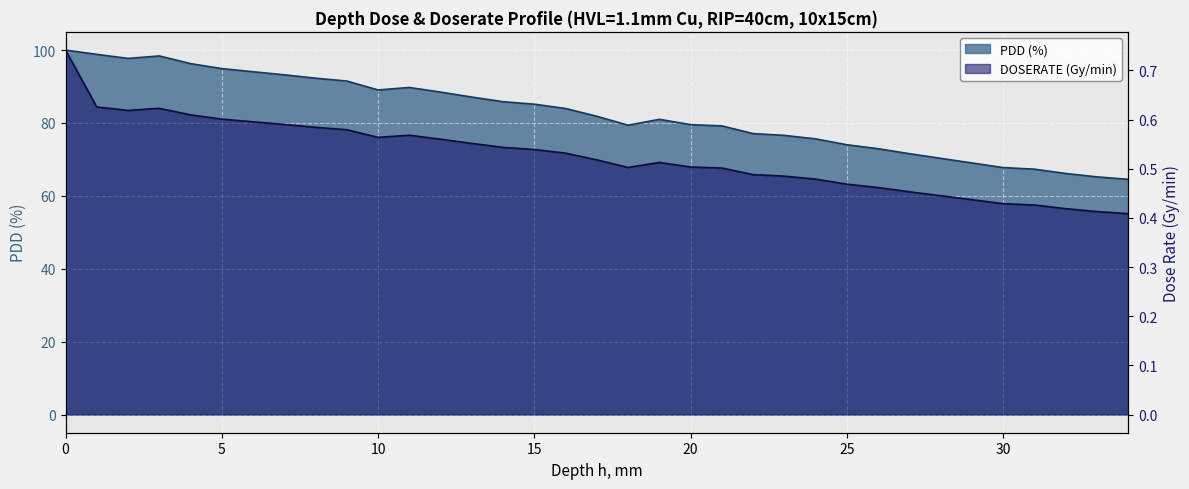

What is the difference between the highest and lowest values at 10?

88.5